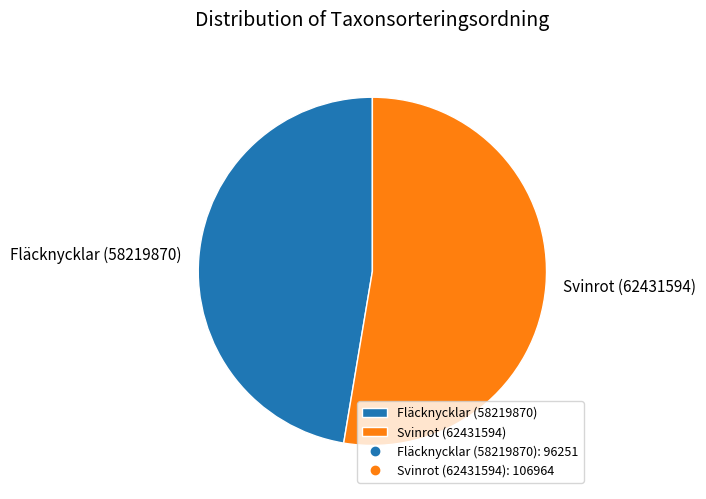

What is the majority slice?

Svinrot (62431594)